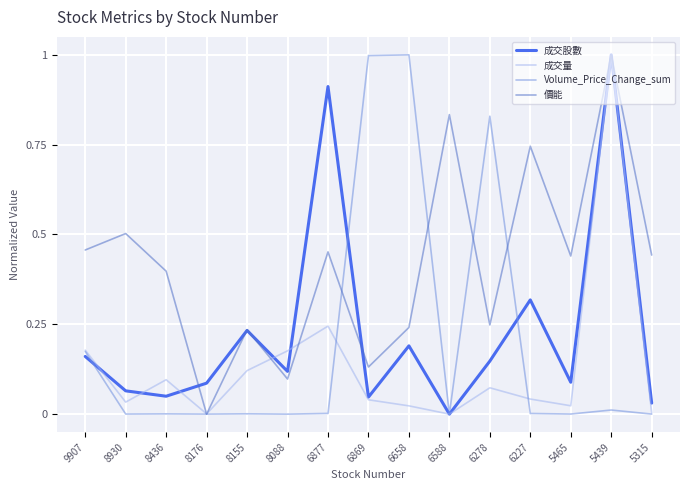

After their last crossing, which series has the higher values: 成交股數 or Volume_Price_Change_sum?

成交股數